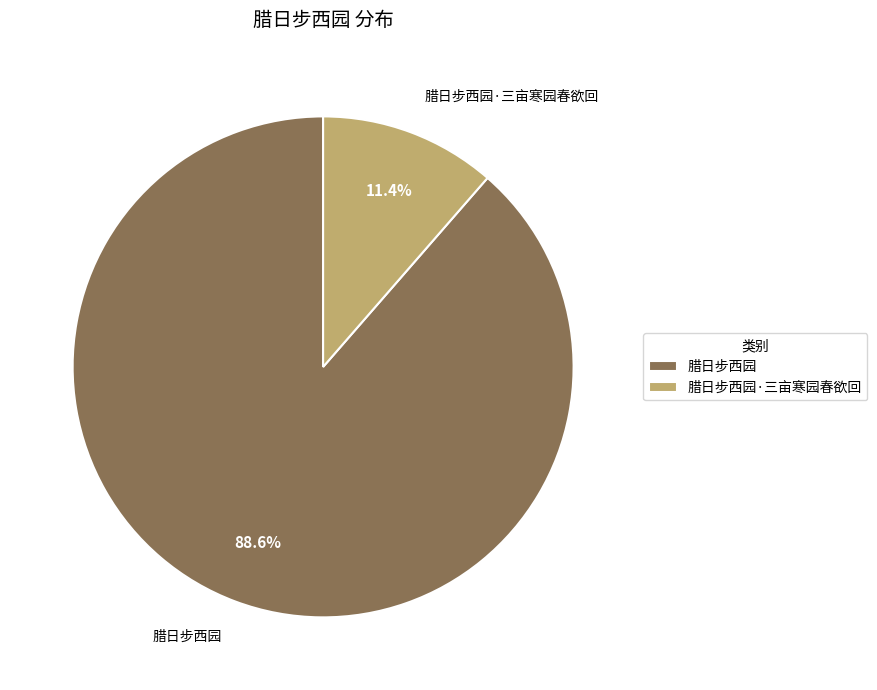

To the nearest percent, what percentage of the pie is 腊日步西园·三亩寒园春欲回?

11%